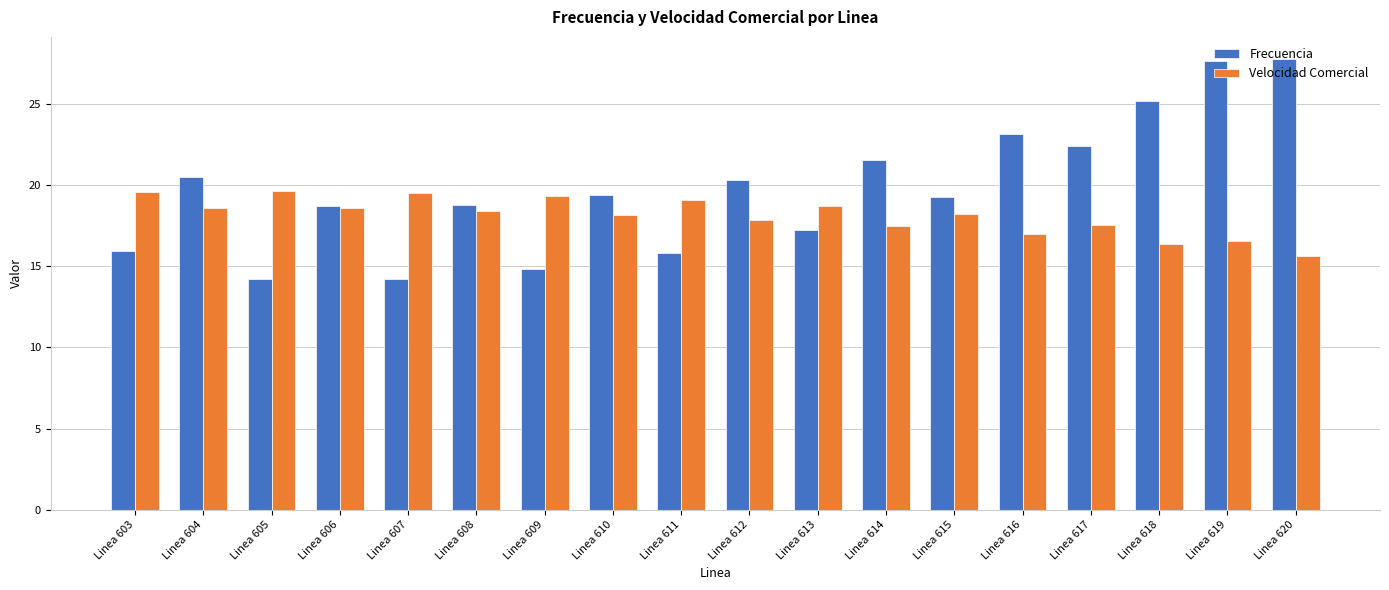

At Linea 607, list the series in order from smallest to largest.

Frecuencia, Velocidad Comercial